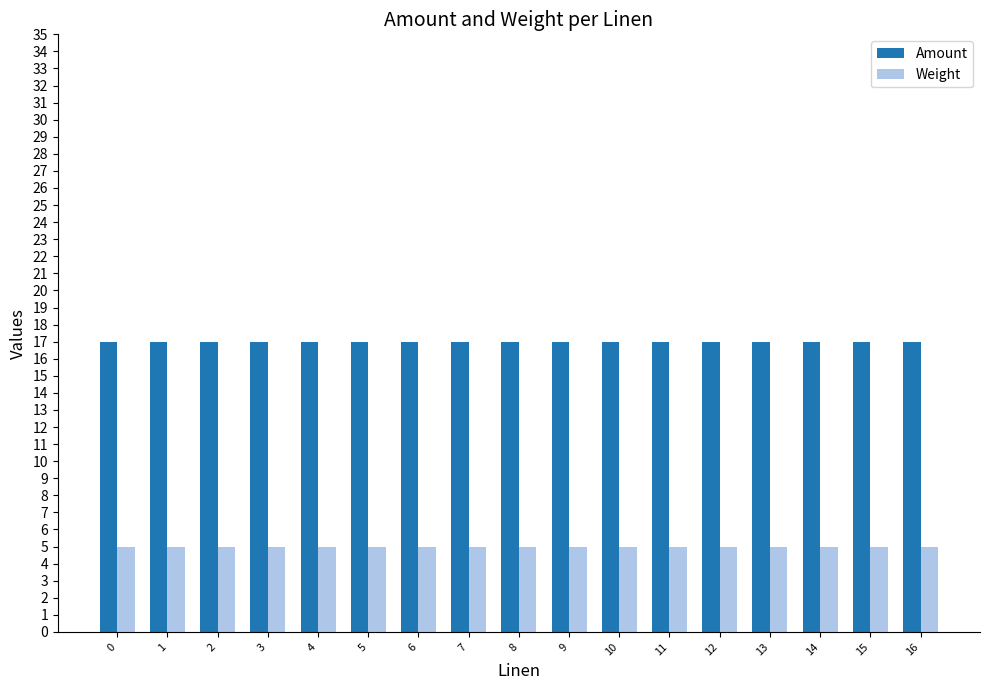

Is it true that Amount equals 17 at 0?

True